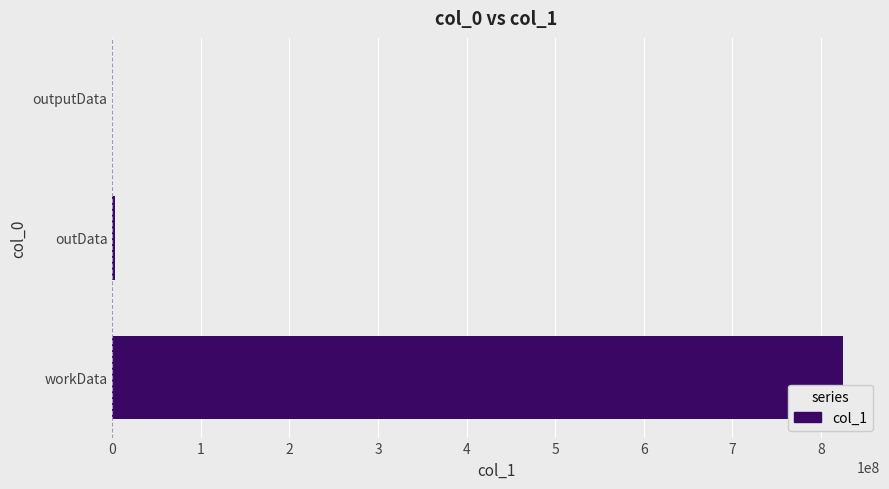

What is the average value?

276156162